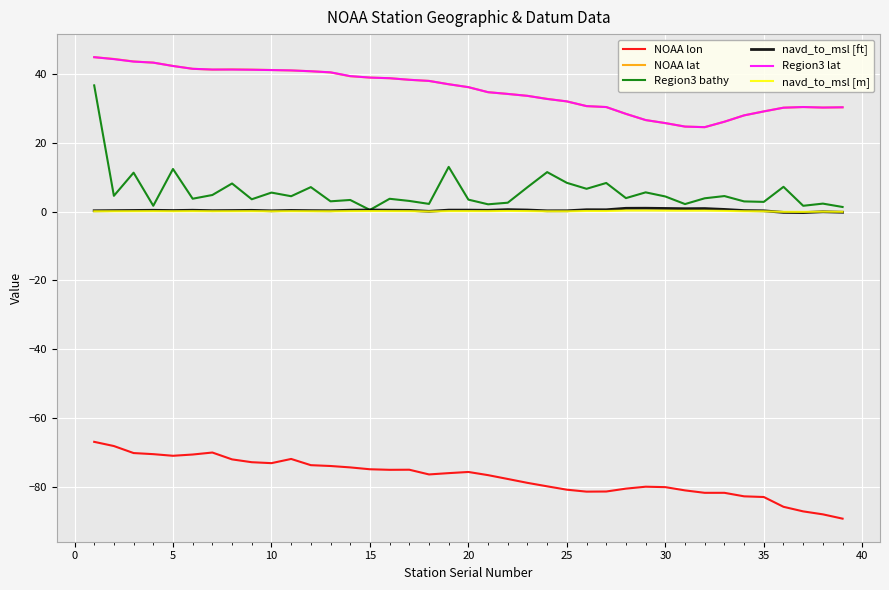

True or false: Region3 lat and NOAA lon intersect in this chart.

False